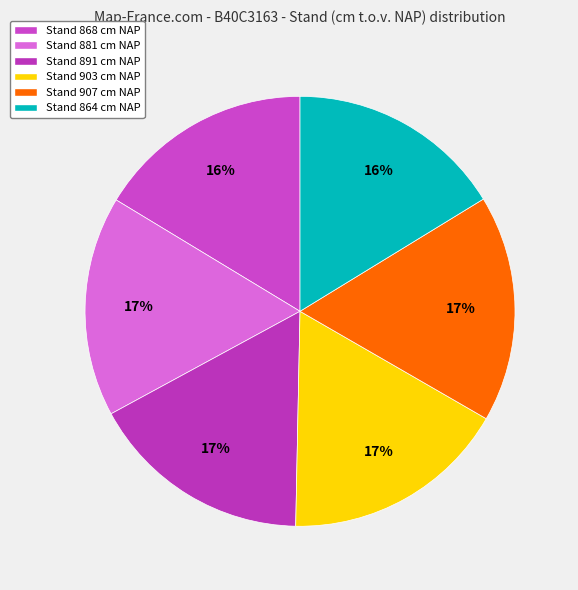

How many slices are in this pie chart?

6